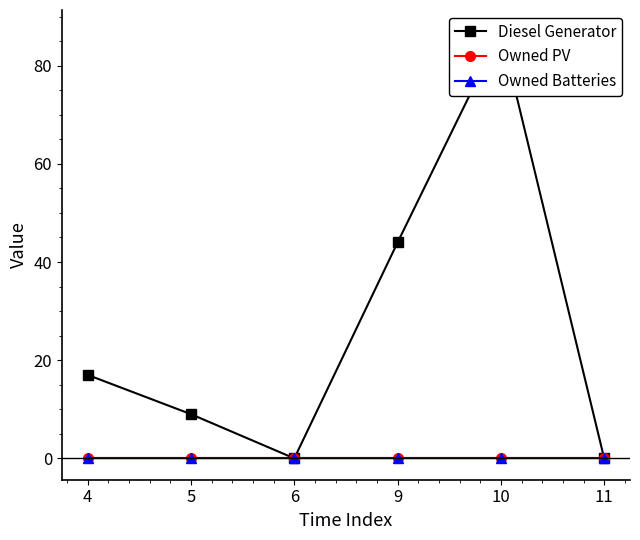

At which category is the sum across all series the highest?

10